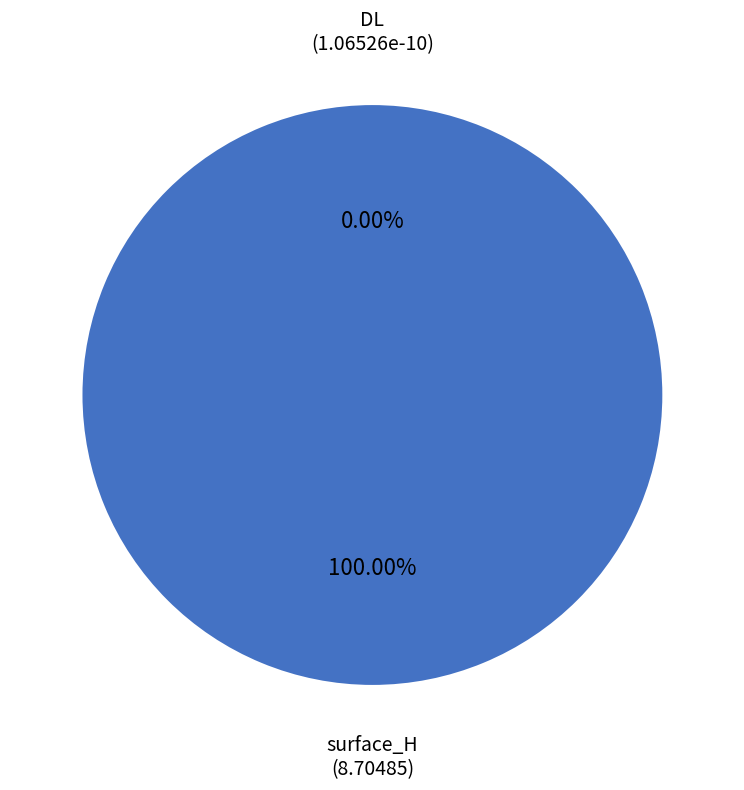

Is it true that DL is 0% of the pie?

True